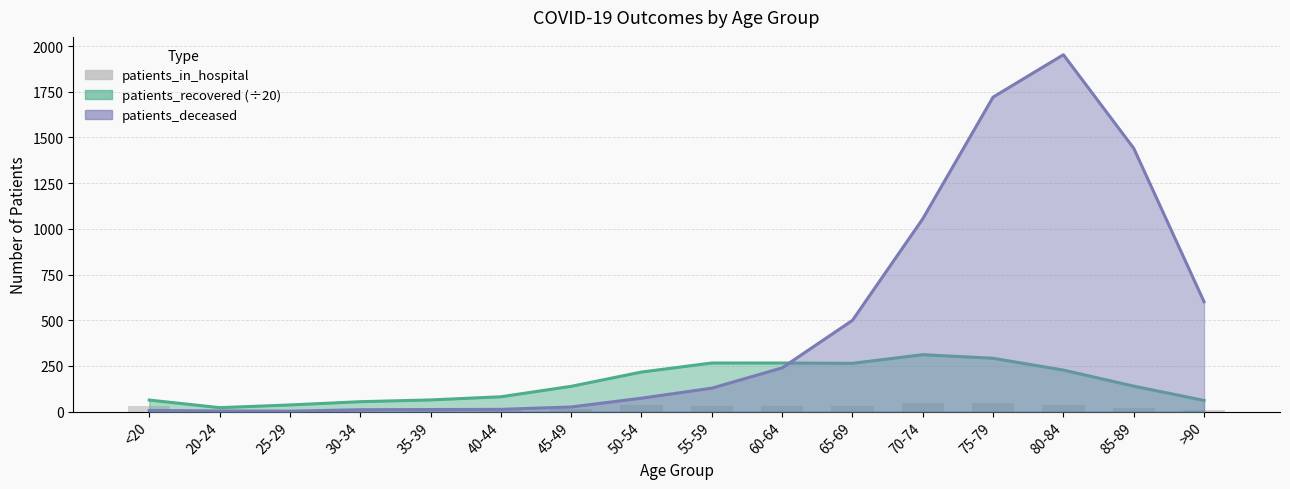

Are the bars horizontal?

No